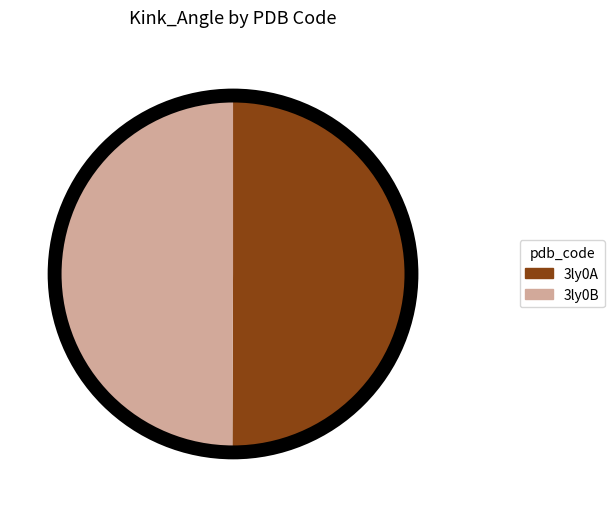

What is the ratio of the value at 3ly0A to the value at 3ly0B?

1.0